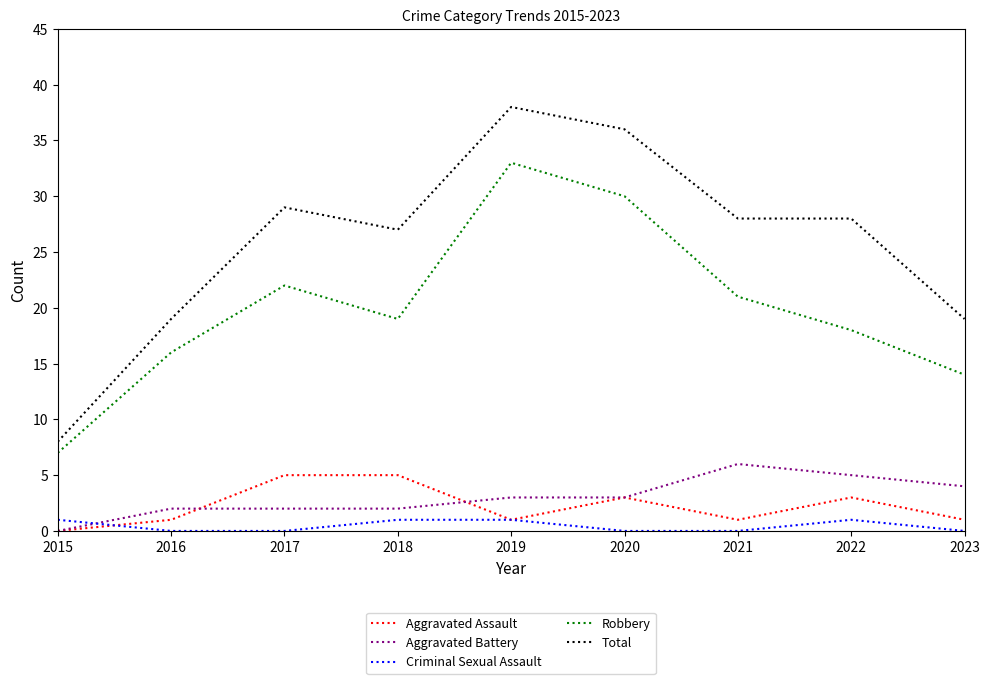

Which category has the lowest value in the Aggravated Assault series?

2015